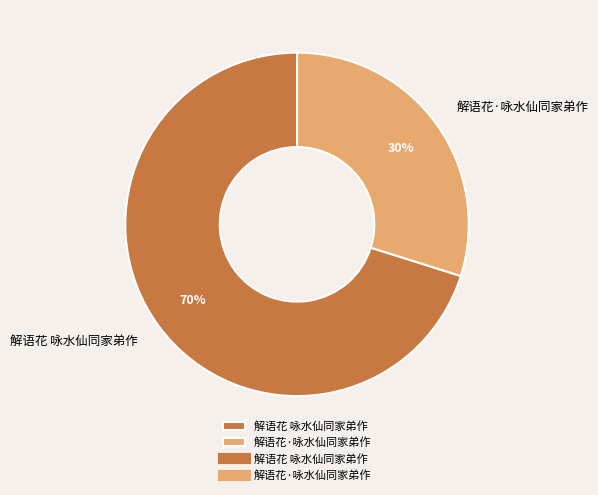

What is the largest slice in the pie chart?

解语花 咏水仙同家弟作